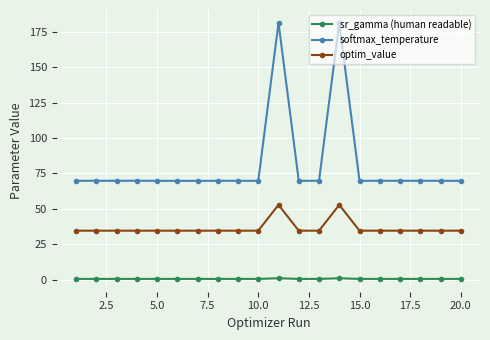

Does the chart display data point markers on the line(s)?

Yes